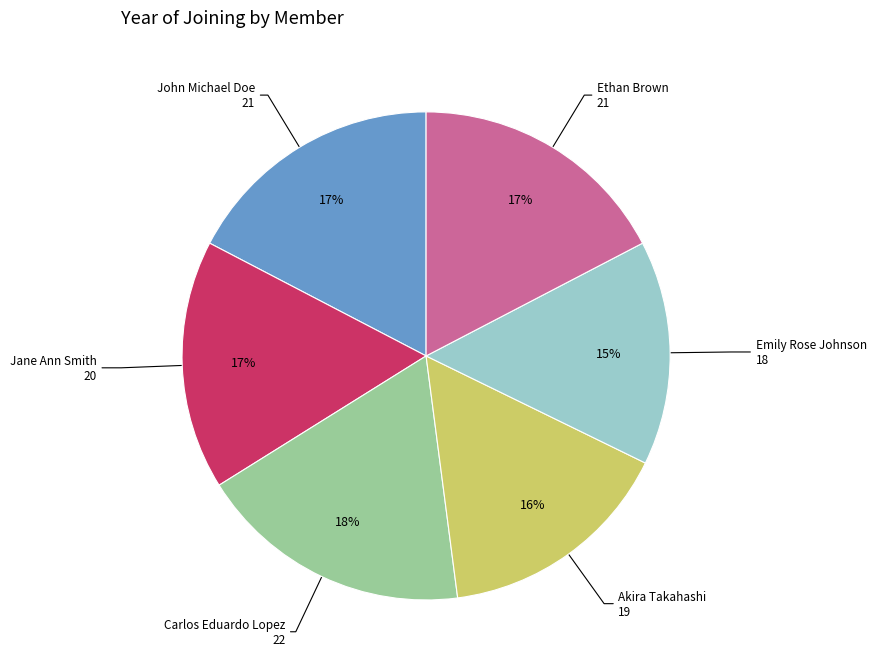

To the nearest percent, what is the difference between the largest and smallest slice percentages?

3%